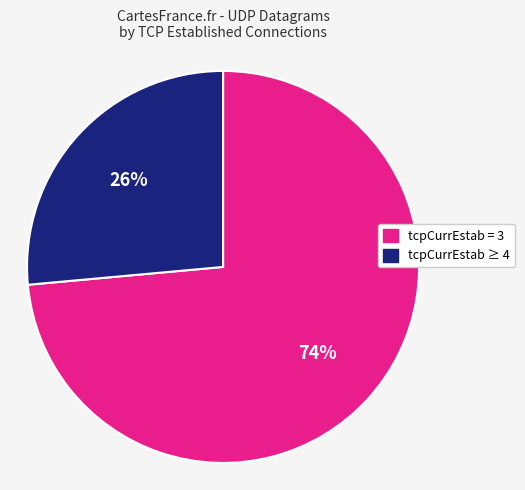

Does any single category account for the majority?

Yes